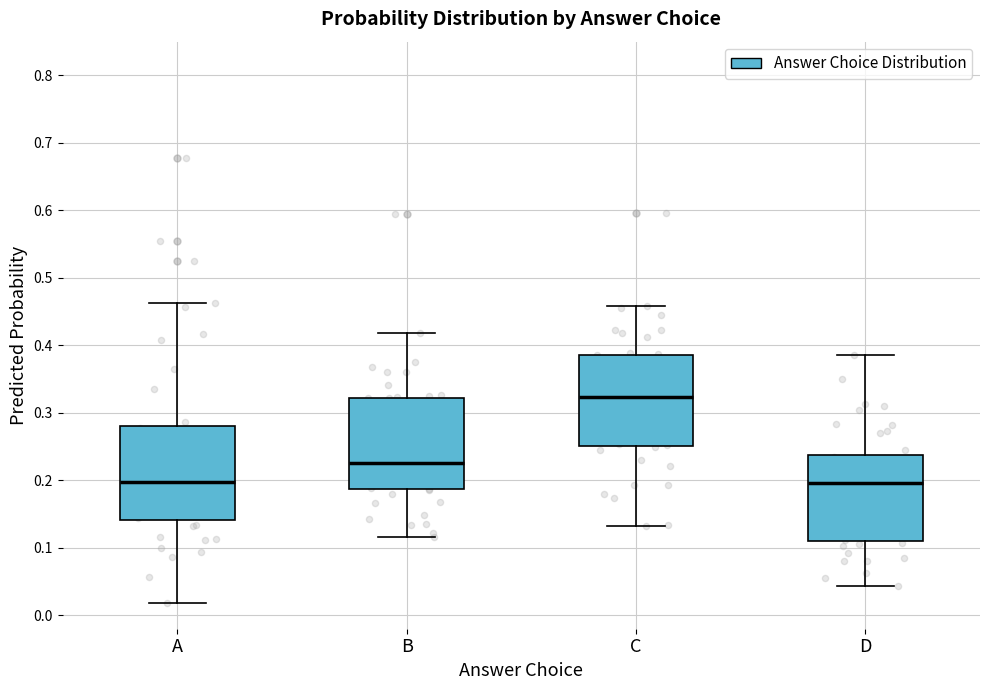

Where does the lower whisker of the box for B end on the y-axis? The values are not printed on the chart, so give them approximately, as read against the axis.

0.12